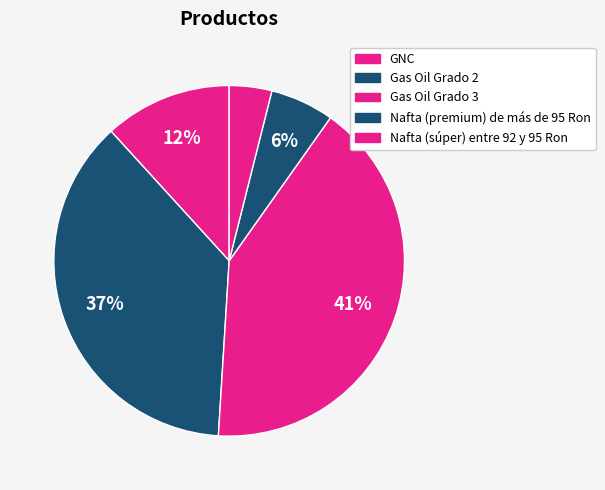

How many slices are in this pie chart?

5